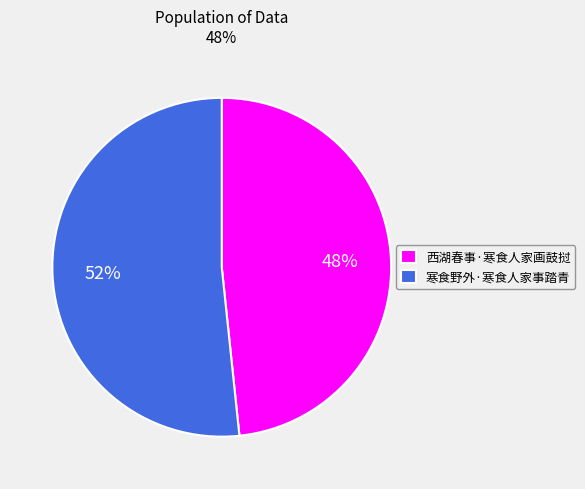

True or false: 西湖春事·寒食人家画鼓挝 accounts for 60% of the total.

False